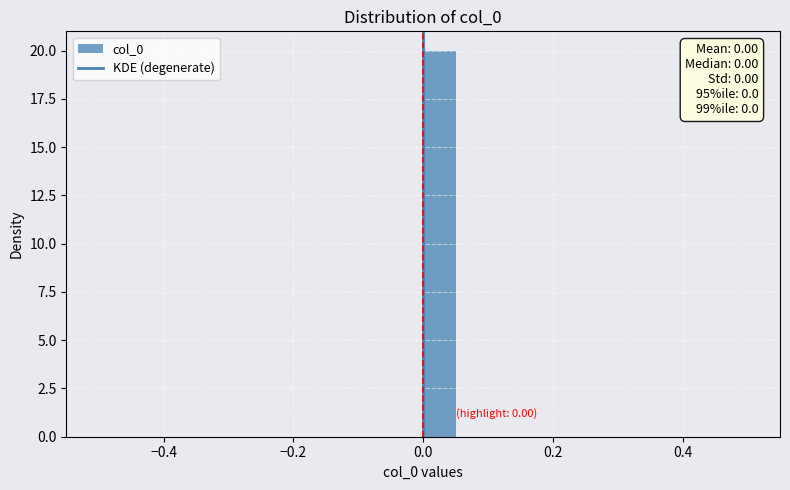

Around what value on the x-axis is the tallest bar? Give the approximate position of its centre, as read against the axis.

0.02